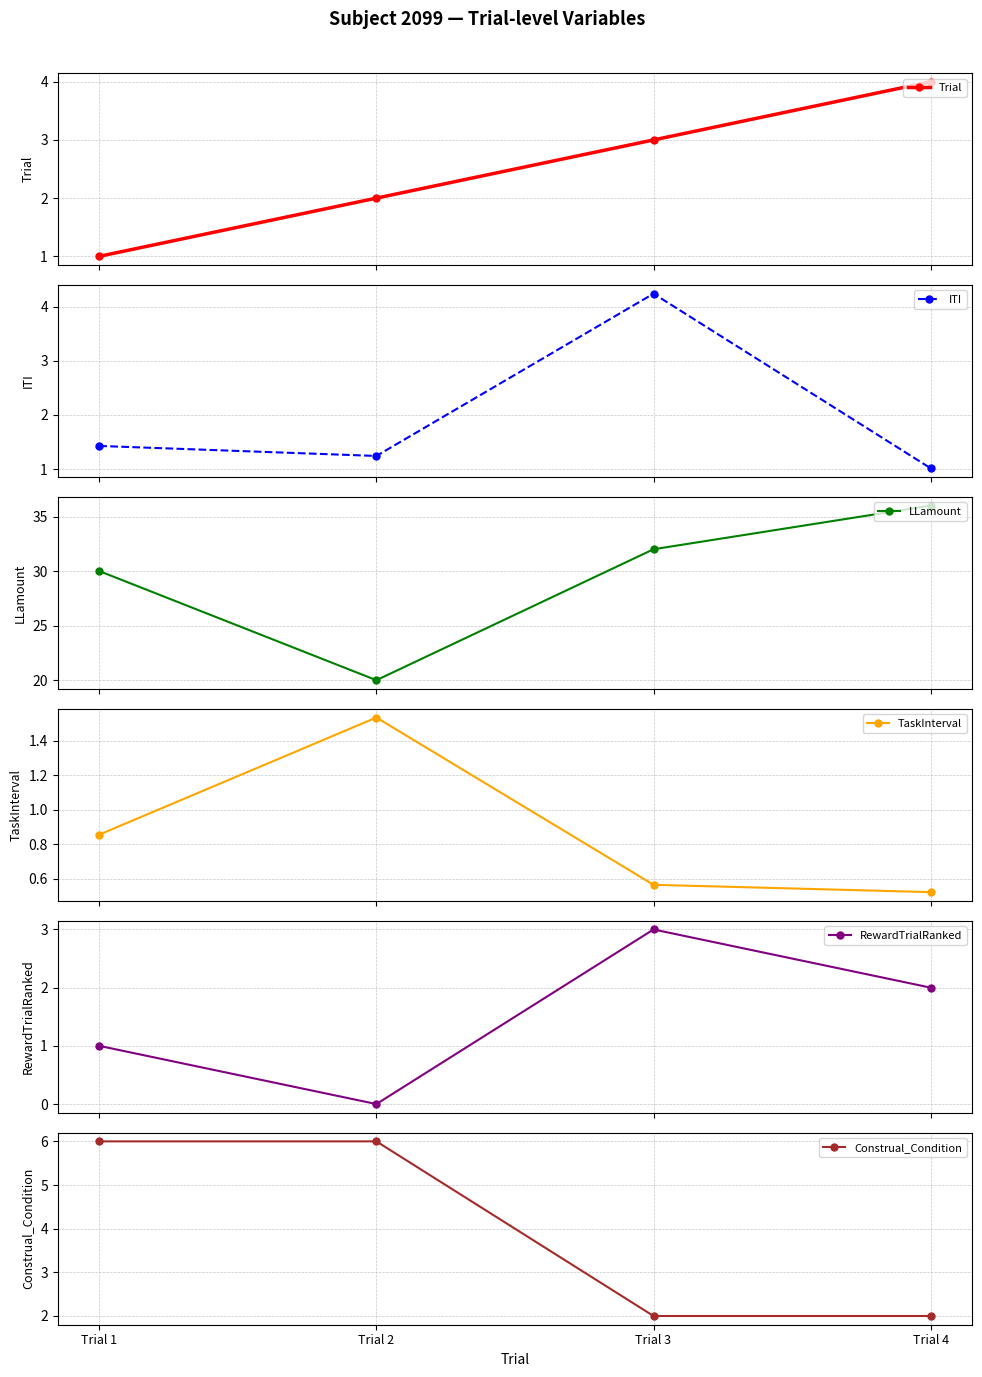

Which series ends up on top after the final intersection of ITI and TaskInterval?

ITI